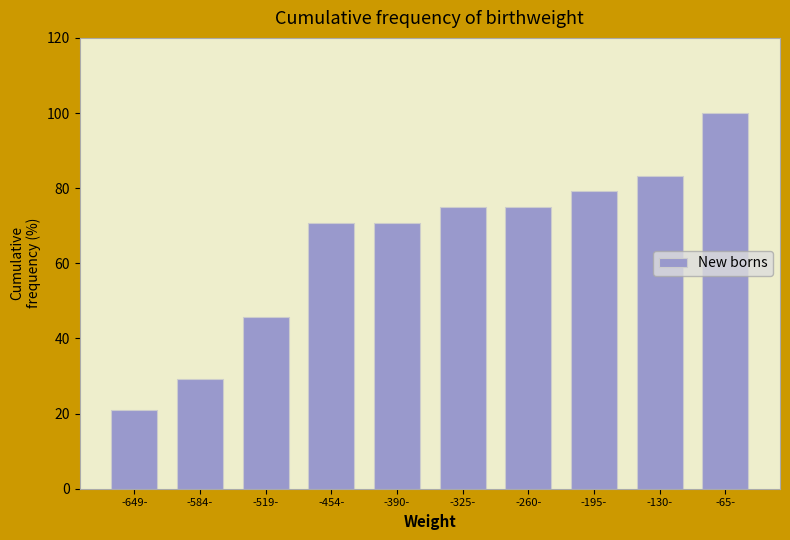

Reading left to right, what are all the values shown in this chart?

-649-=20.8	-584-=29.2	-519-=45.8	-454-=70.8	-390-=70.8	-325-=75.0	-260-=75.0	-195-=79.2	-130-=83.3	-65-=100.0